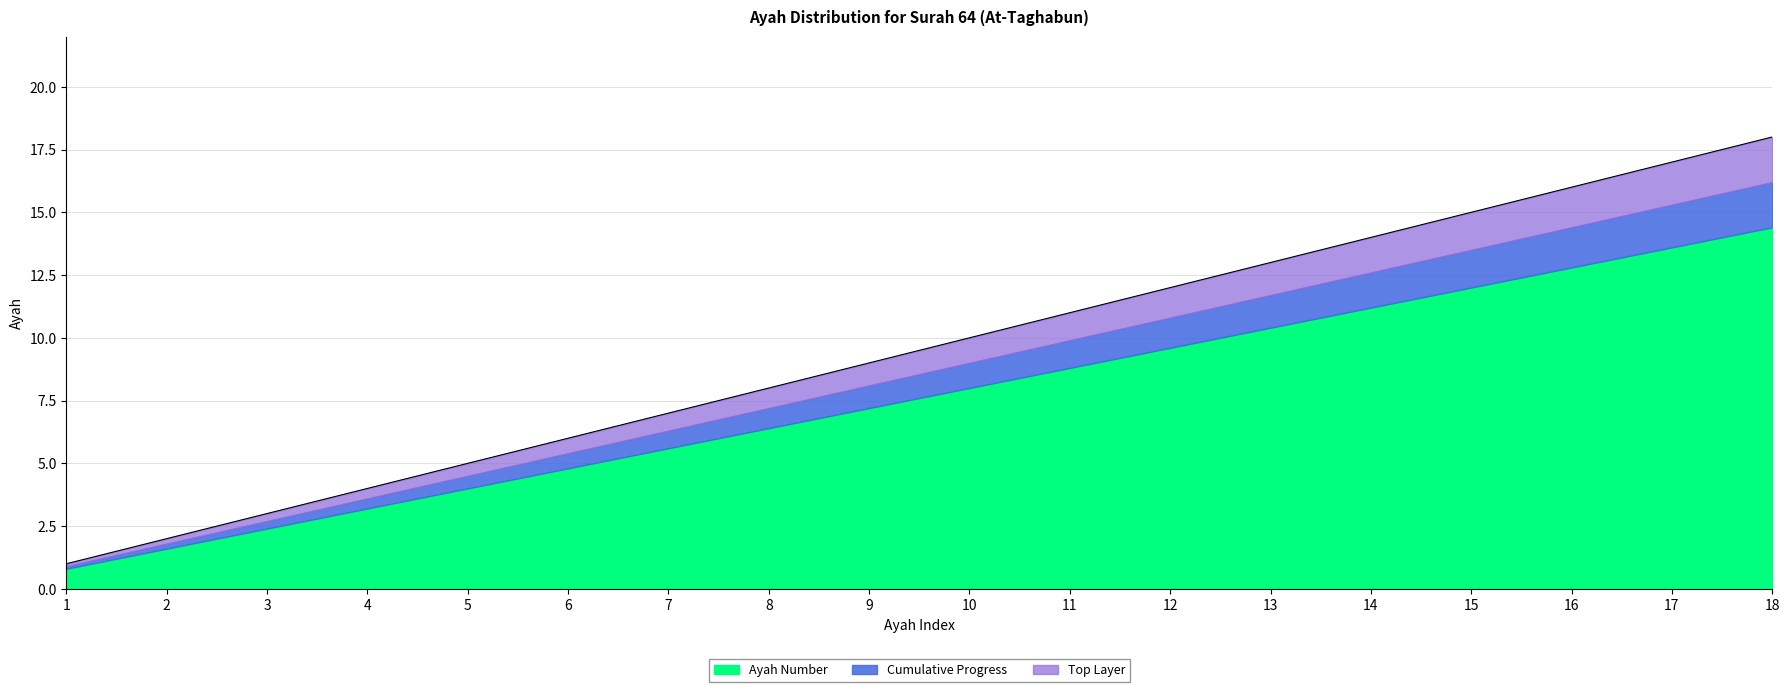

Which has a higher value, 18 or 1?

18